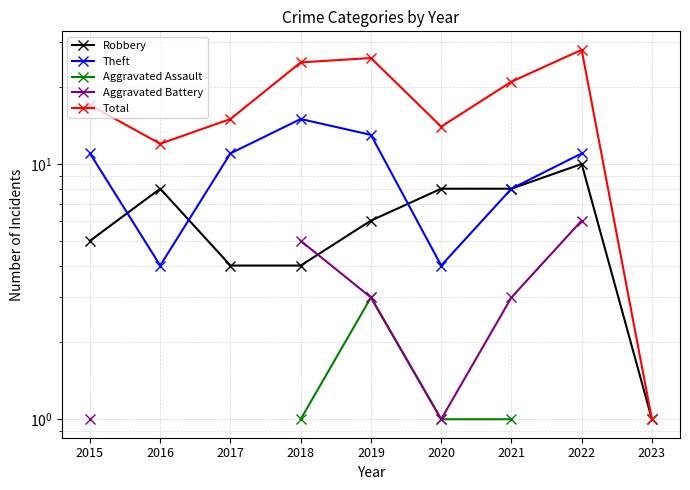

What is the total value across all series at 2020?

28.0